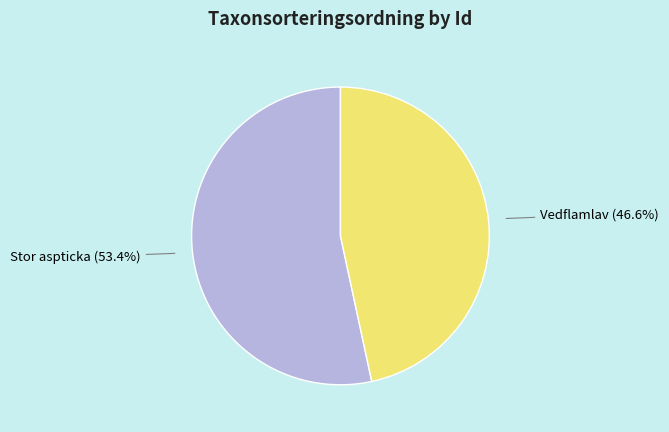

Count the number of slices in the pie.

2